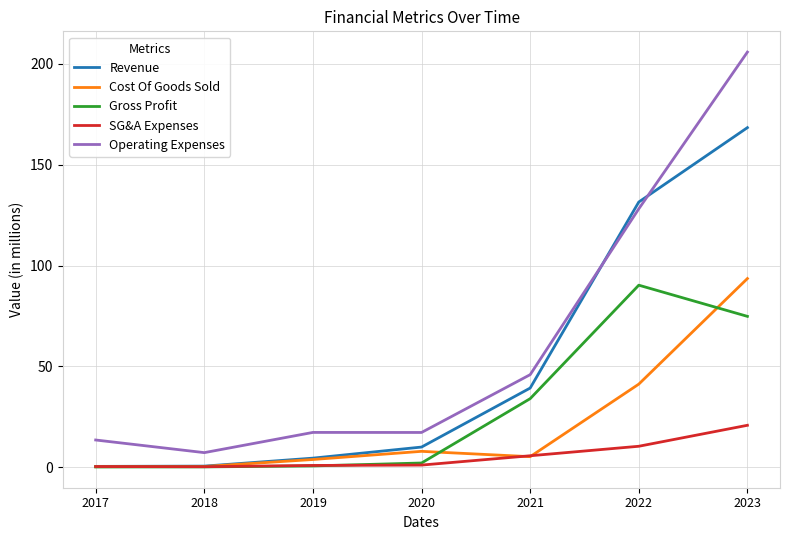

The value of Cost Of Goods Sold at 2022 is 41.2. True or false?

True